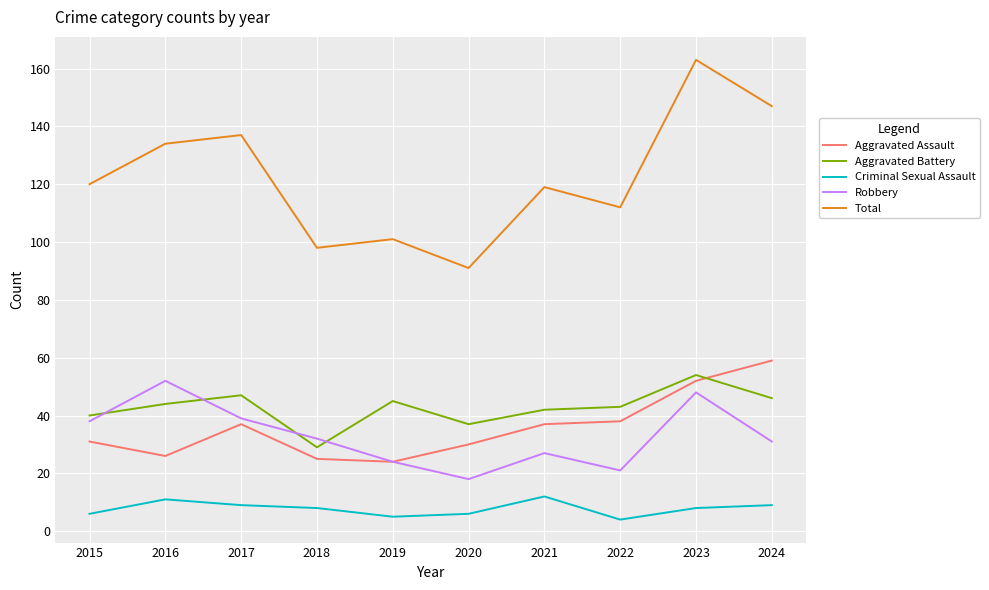

Rank the series at 2016 from highest to lowest value.

Total, Robbery, Aggravated Battery, Aggravated Assault, Criminal Sexual Assault